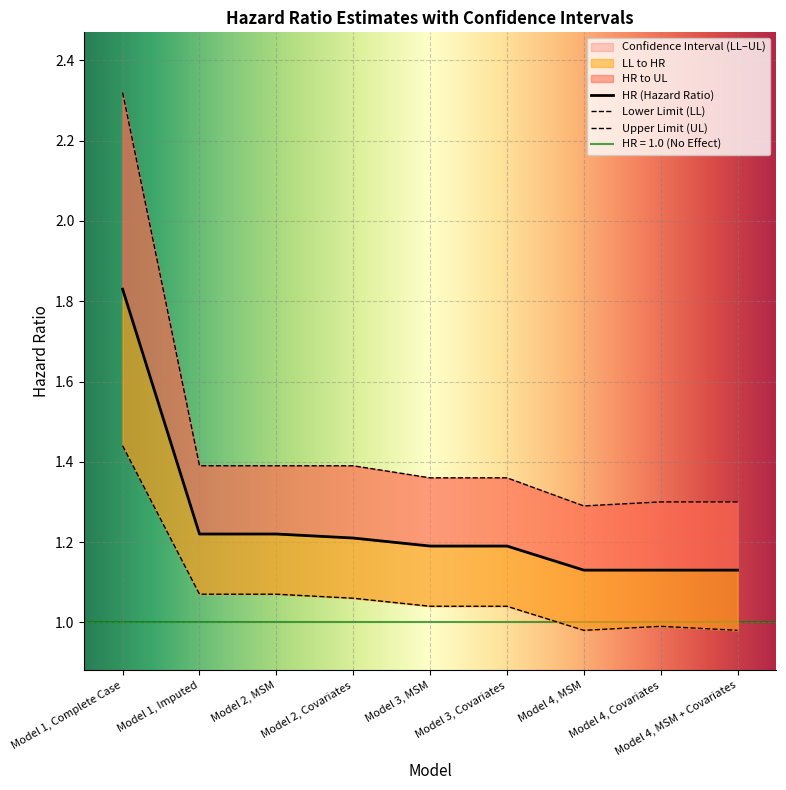

Does the chart display data point markers on the line(s)?

No